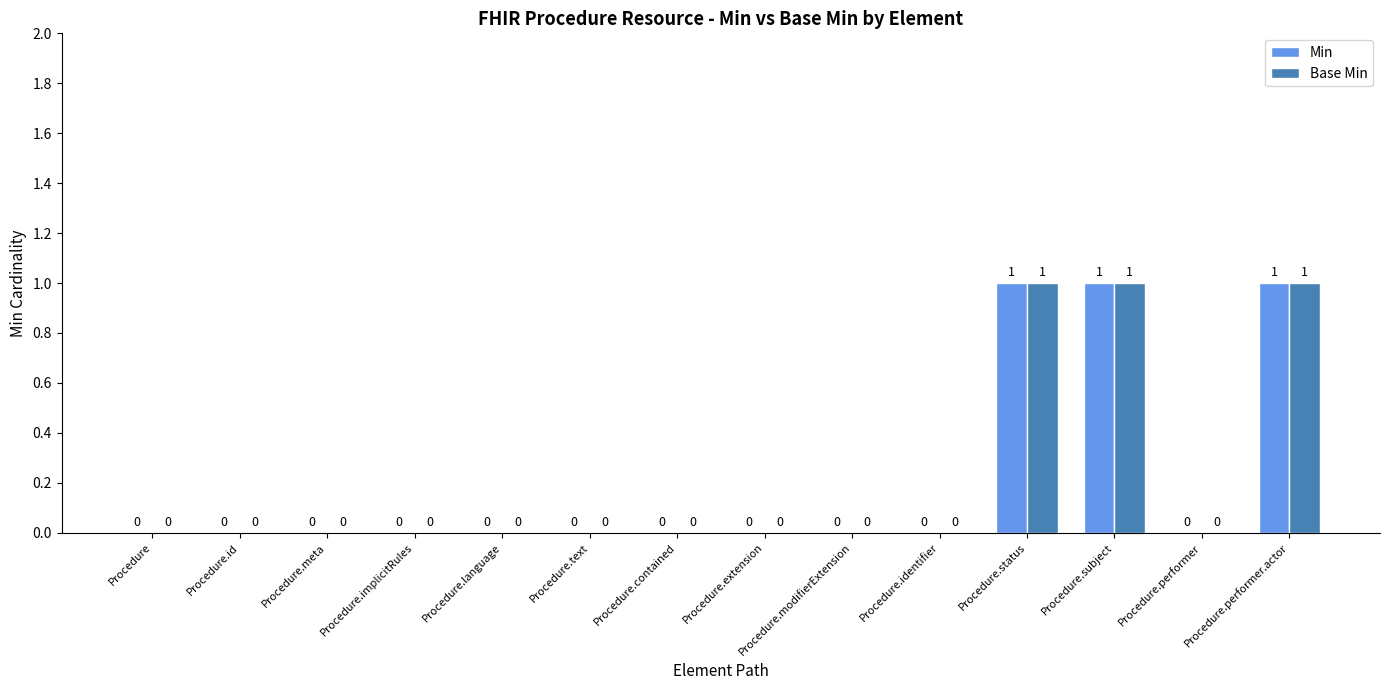

What is the maximum value for Base Min?

1